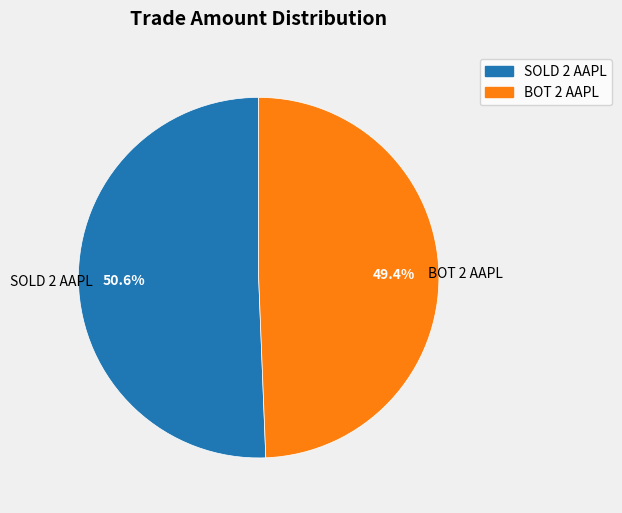

The SOLD 2 AAPL slice represents 51% of the pie. True or false?

True